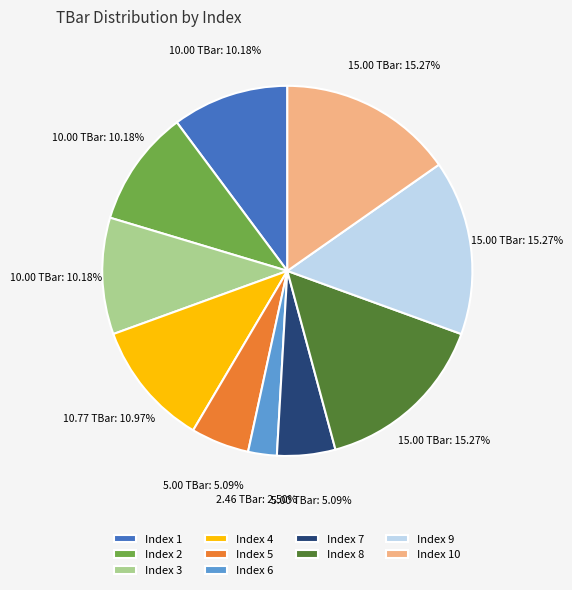

What is the smallest slice in the pie chart?

Index 6